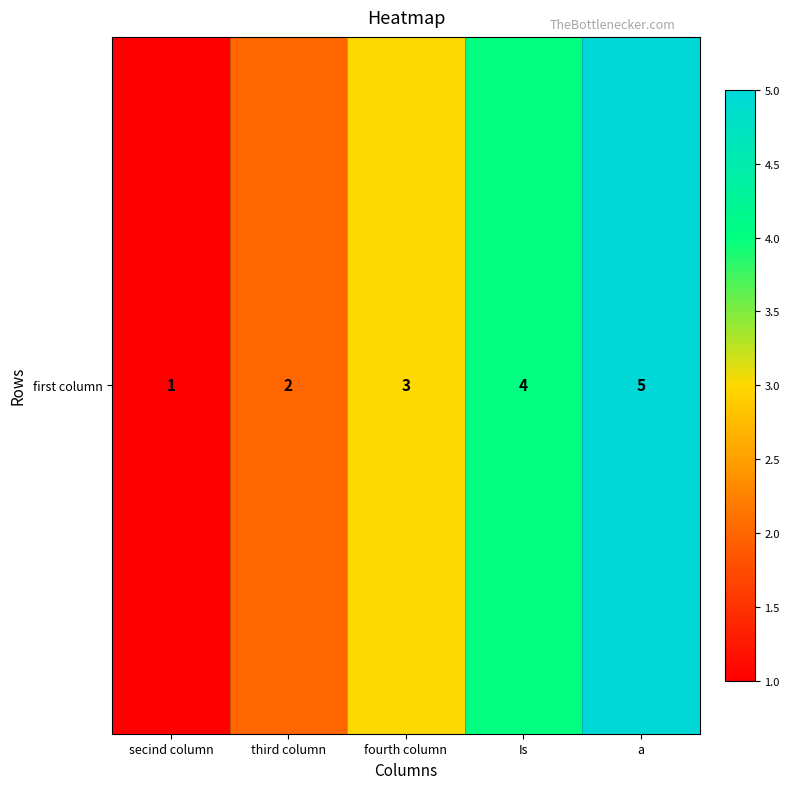

Reading right to left, extract all data points from this chart.

5	4	3	2	1